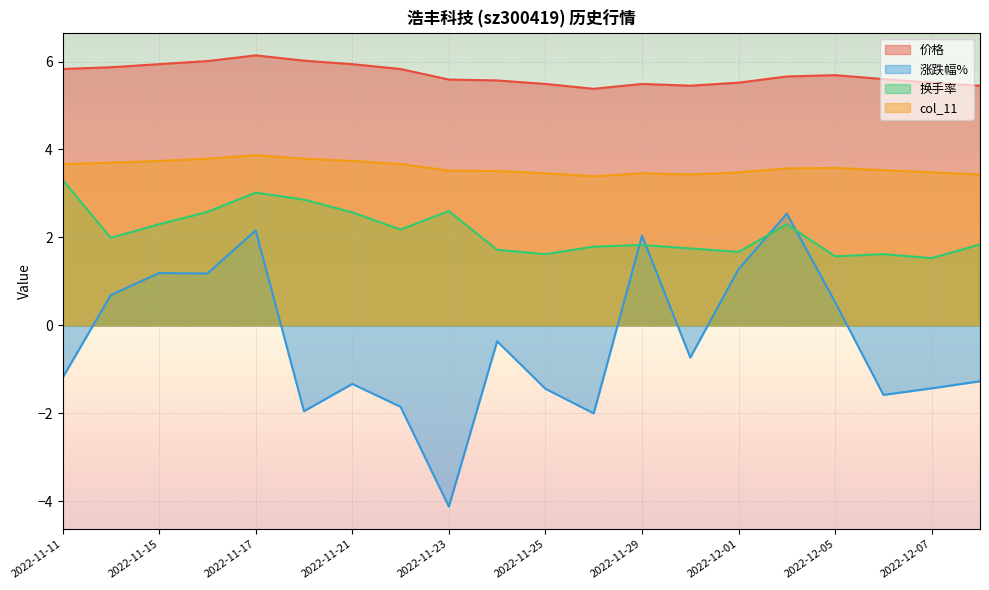

What position from the right is 2022-12-05?

4